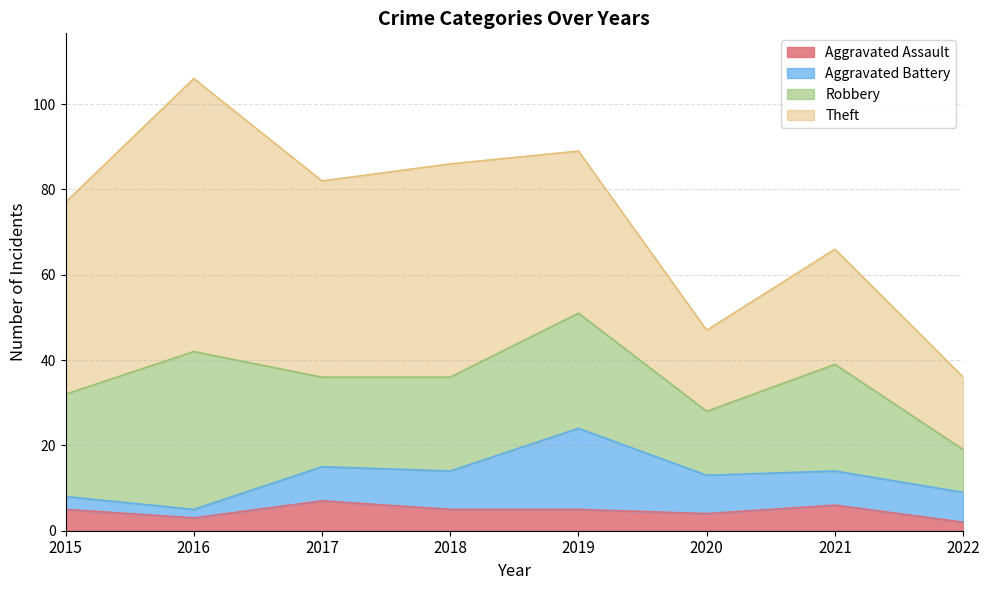

Reading right to left, extract all data points from this chart.

Aggravated Assault: 2	6	4	5	5	7	3	5
Aggravated Battery: 7	8	9	19	9	8	2	3
Robbery: 10	25	15	27	22	21	37	24
Theft: 17	27	19	38	50	46	64	45